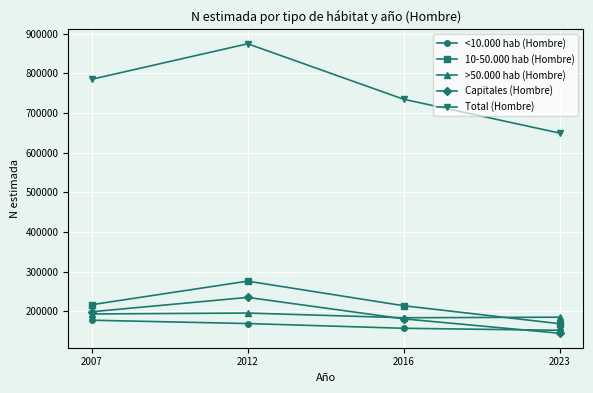

Which label corresponds to the largest value in the chart?

2012